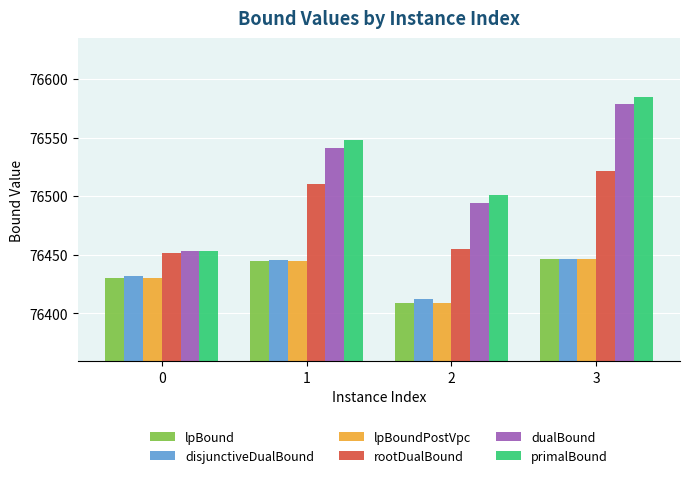

How many bars are there in each group?

6